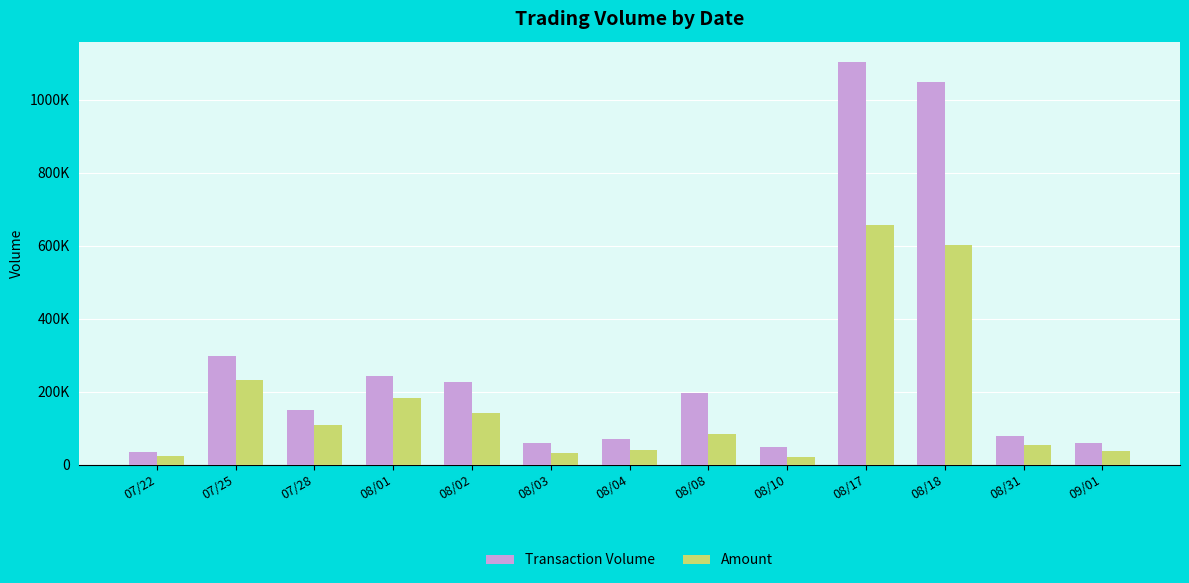

Reading left to right, list all the values displayed in this chart.

Transaction Volume: 35000	297000	149000	243000	228000	60000	70000	198000	50000	1104000	1048000	80000	60000
Amount: 24500	233640	110250	183480	142650	32800	39400	85140	22500	657850	601060	53600	39000